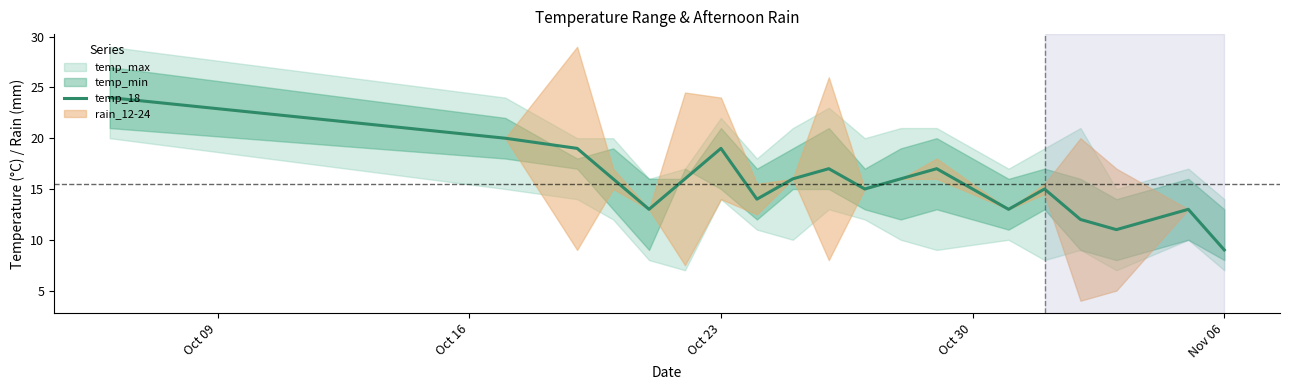

What is the difference between the maximum and minimum values?

15